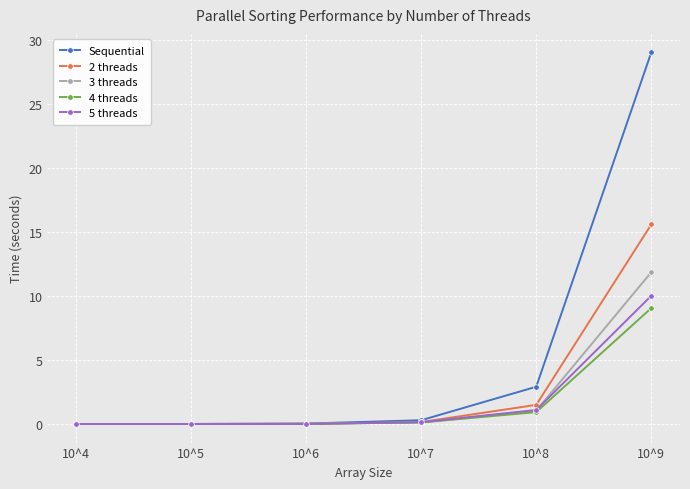

Which series has the widest spread of values?

Sequential